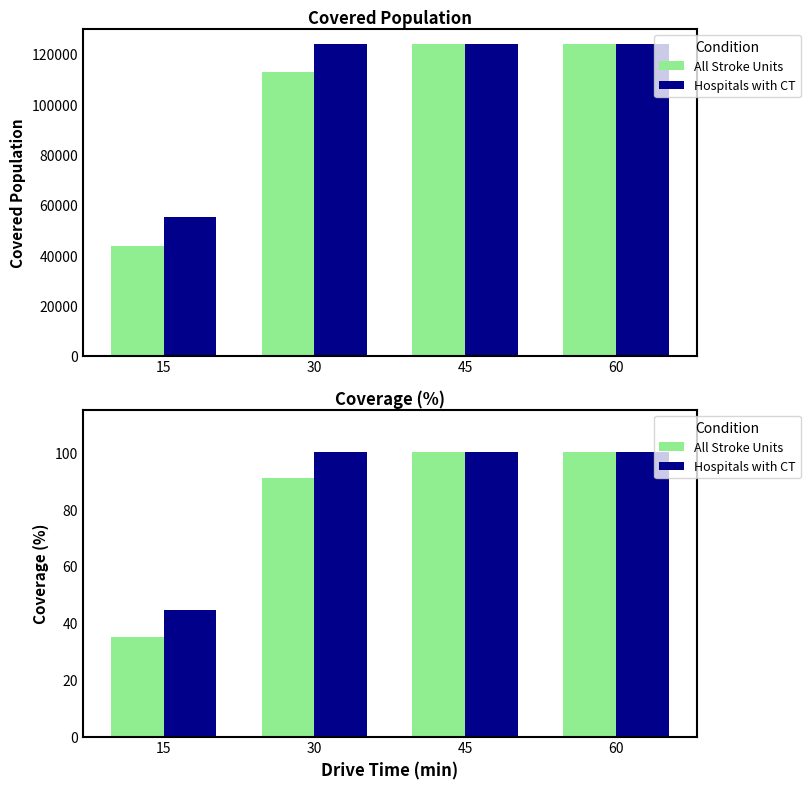

What is the difference between the maximum and minimum values in the All Stroke Units series?

64.9